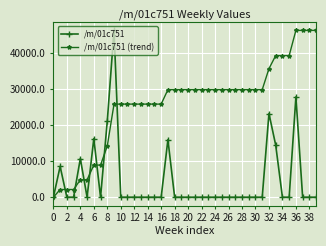

List the series in order of their overall mean, highest first.

/m/01c751 (trend), /m/01c751